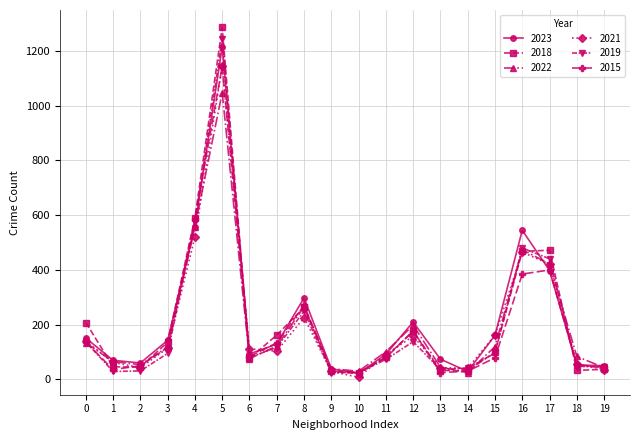

What is the maximum value shown in the chart?

1286